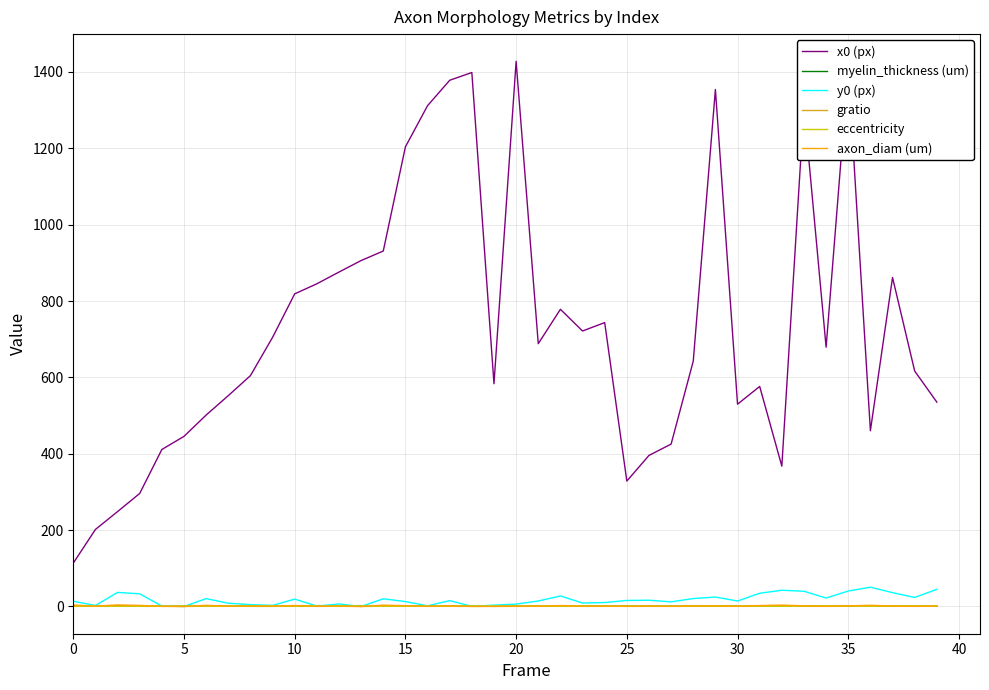

What is the difference between the maximum and minimum values in the myelin_thickness (um) series?

0.9